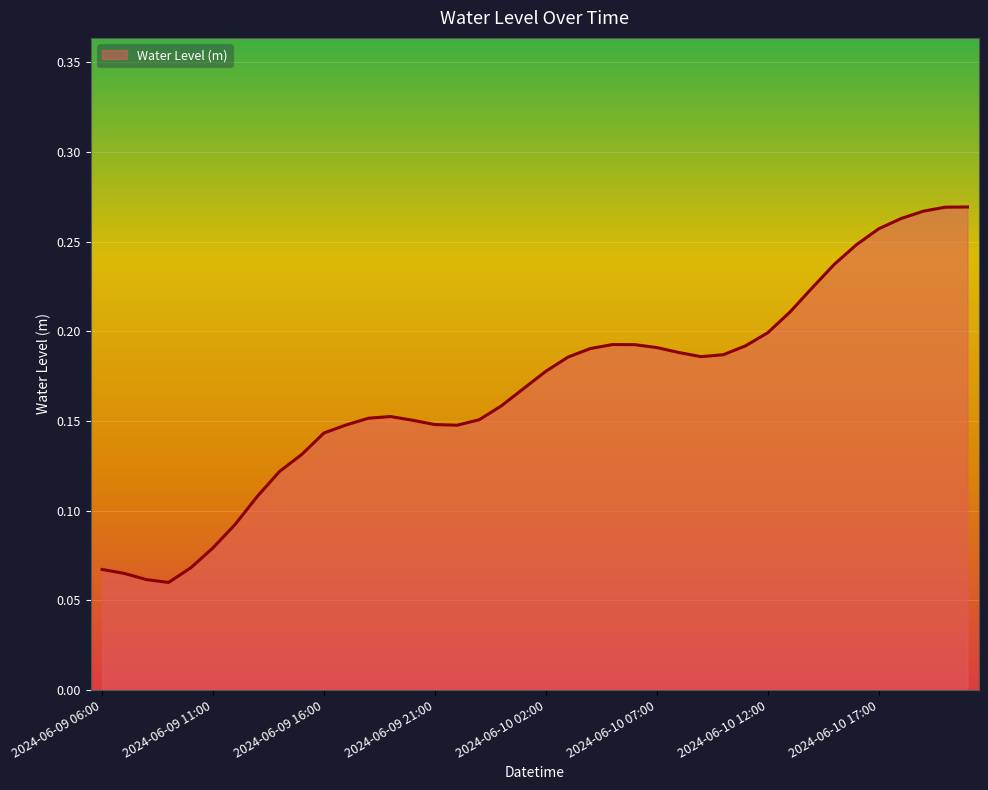

How many points are lower than both their immediate neighbors (excluding endpoints)?

3